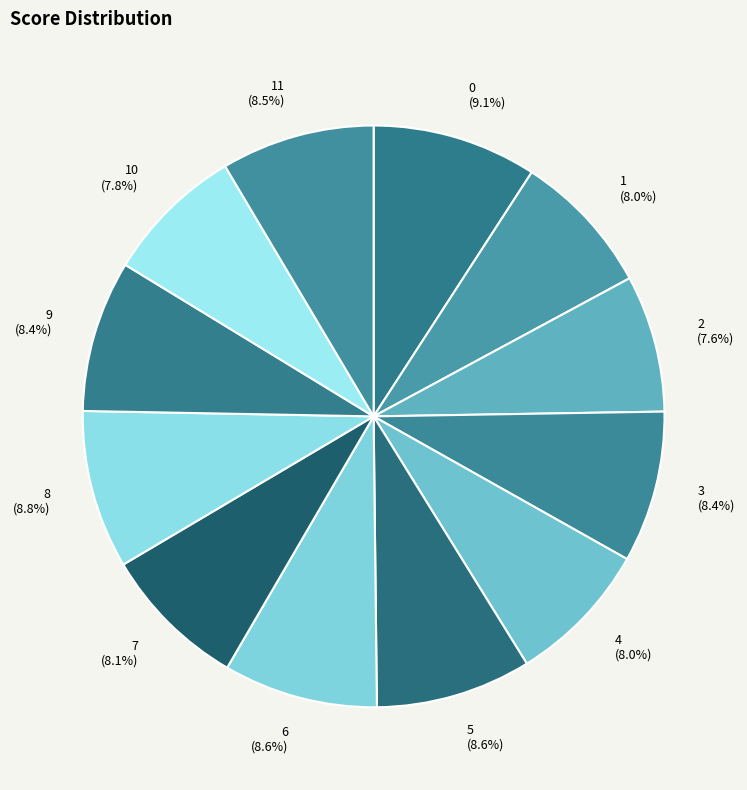

Does 5 account for over 50% of the chart?

No